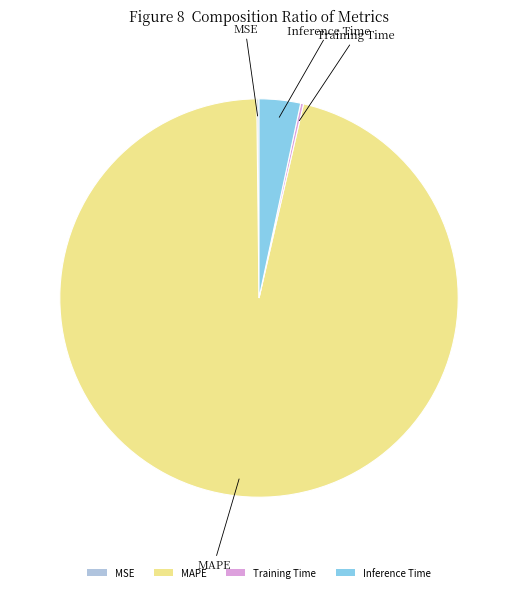

Which category has the biggest portion of the pie?

MAPE